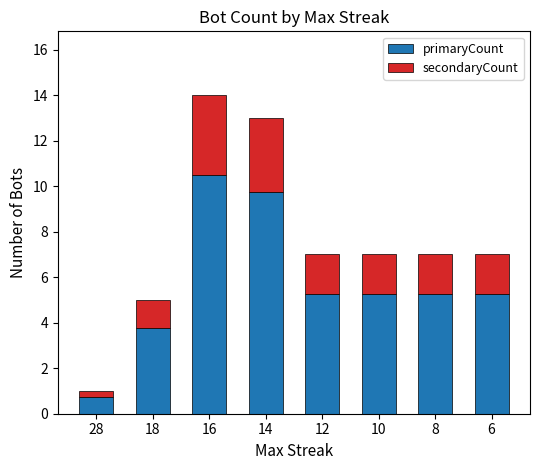

What is the difference between the second highest and minimum values in the primaryCount series?

9.0